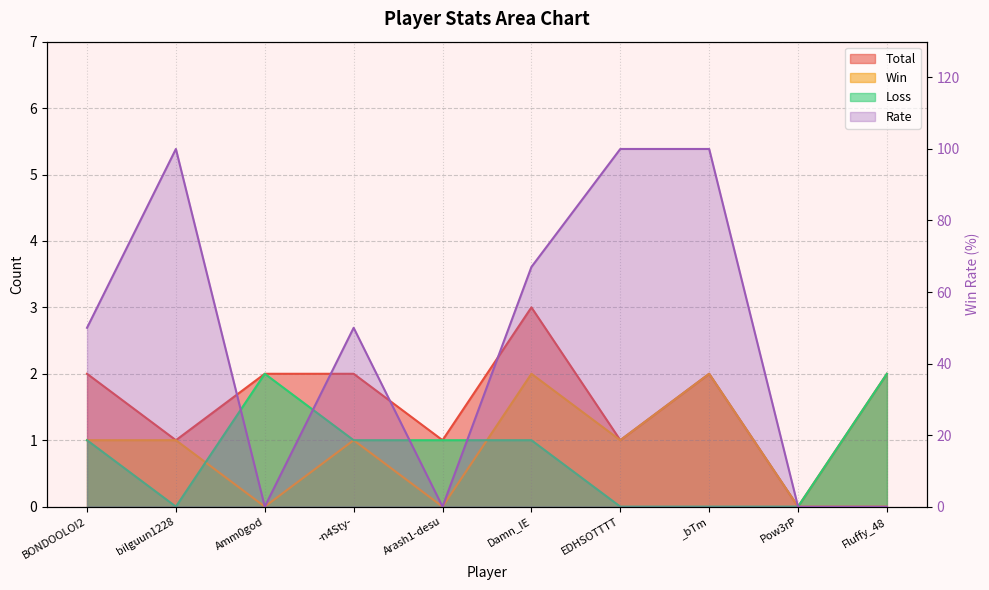

How many categories are shown in the chart?

10